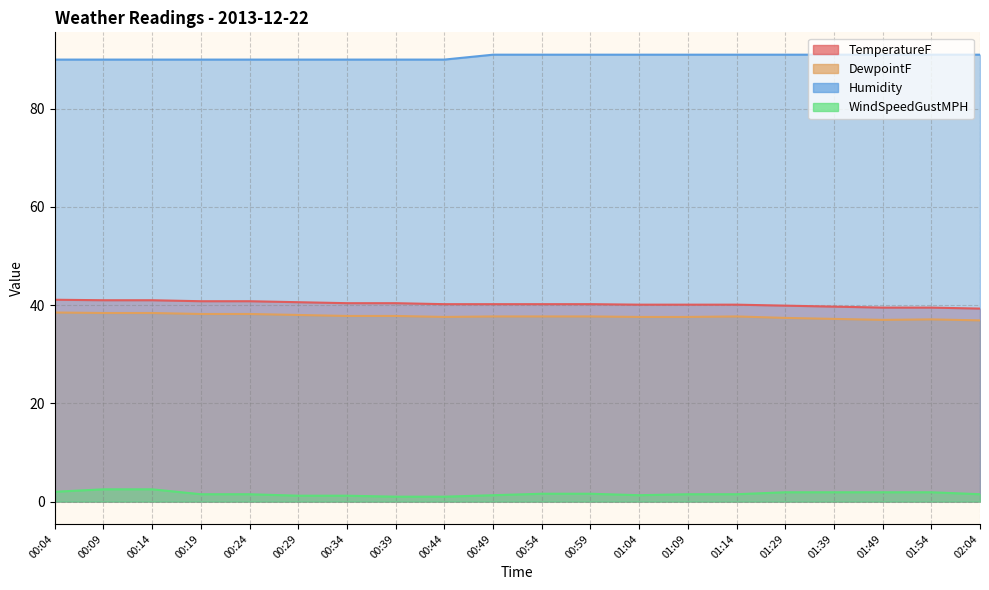

How many values in the TemperatureF series are below 40?

5